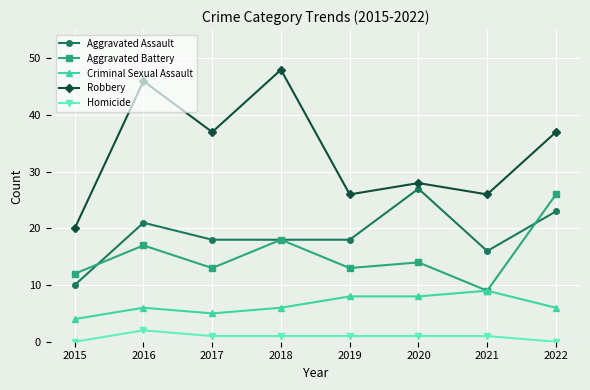

Which series changed the most between 2015 and 2017?

Robbery